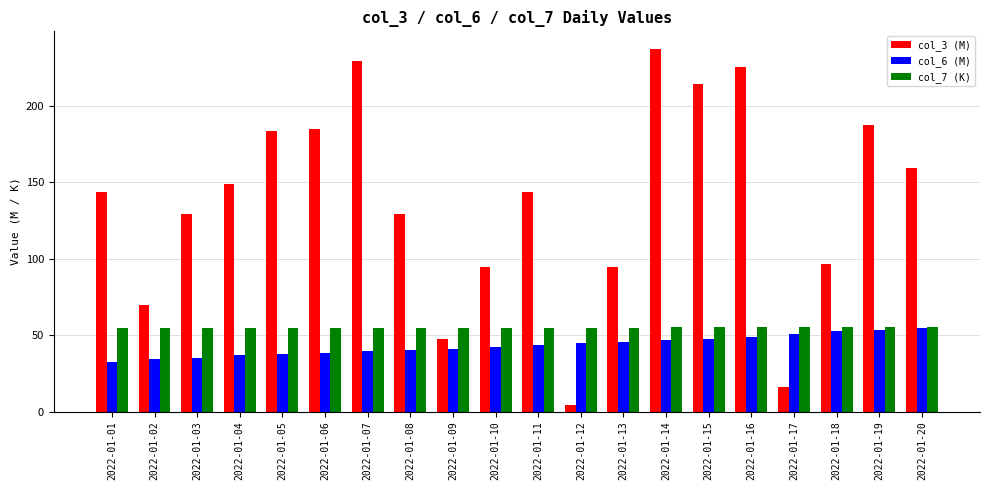

How many groups of bars are there?

20